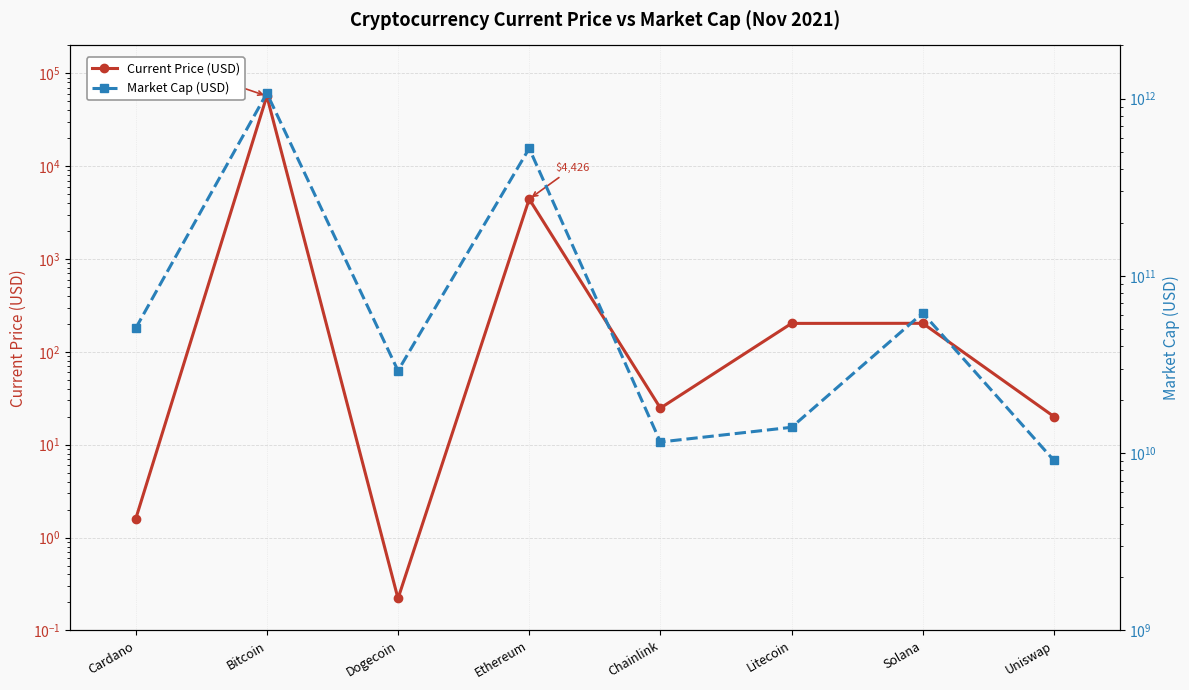

True or false: Current Price (USD) and Market Cap (USD) intersect in this chart.

False